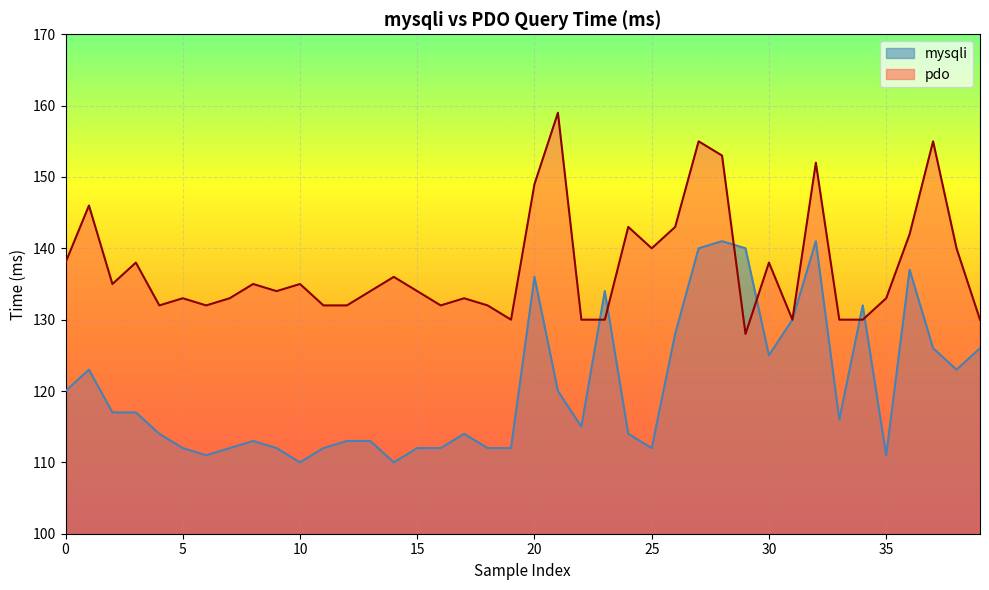

How many data points does each series have?

40